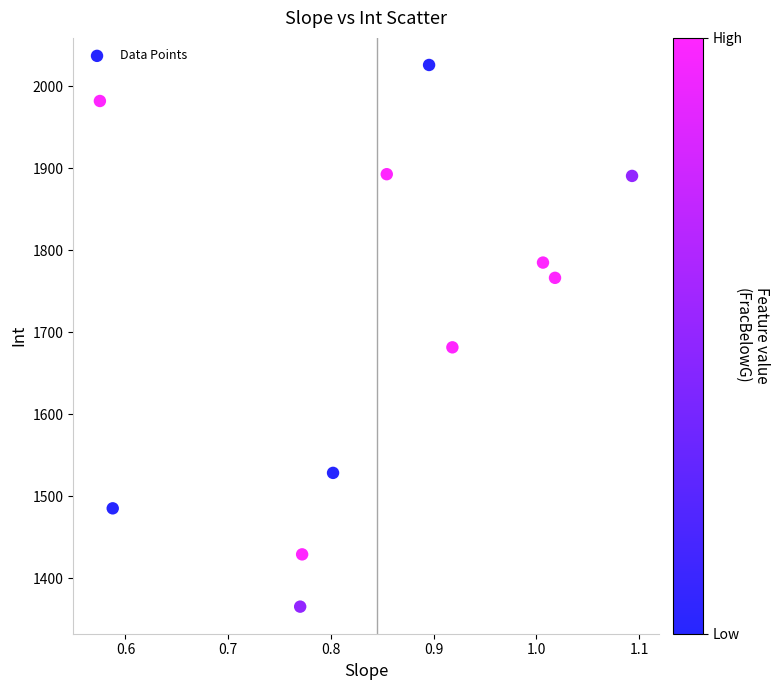

What Y value in the scatter plot is closest to 1695?

1681.6